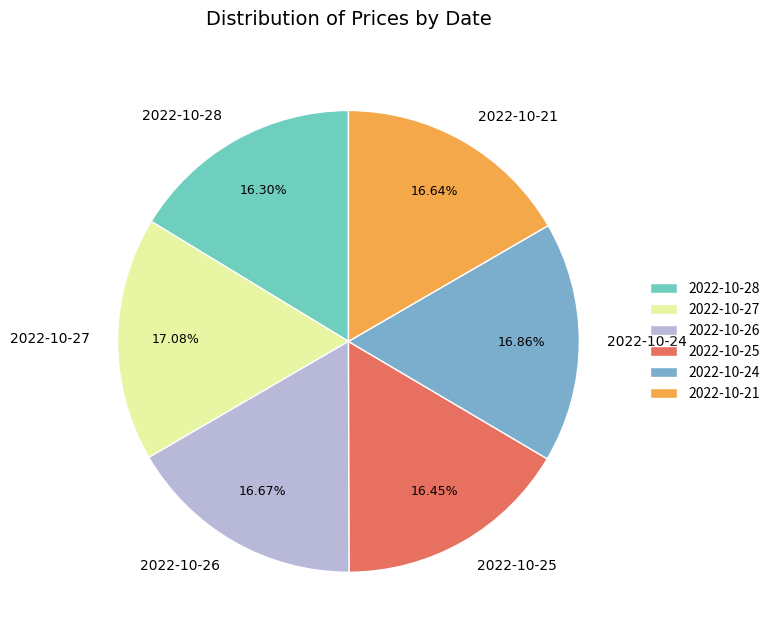

To the nearest percent, what percentage of the pie is 2022-10-28?

16%